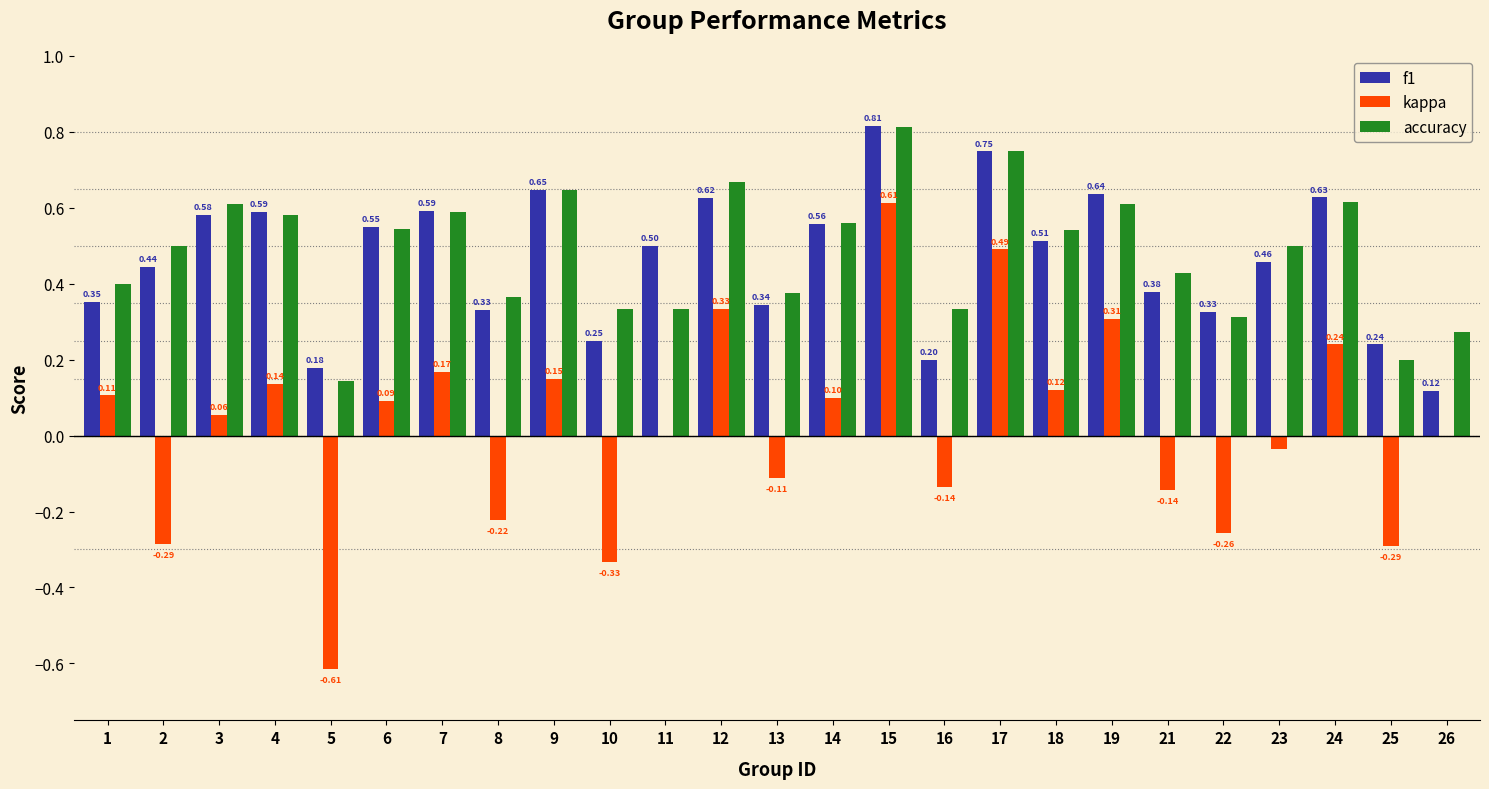

Which series changed the most between 13 and 14?

f1